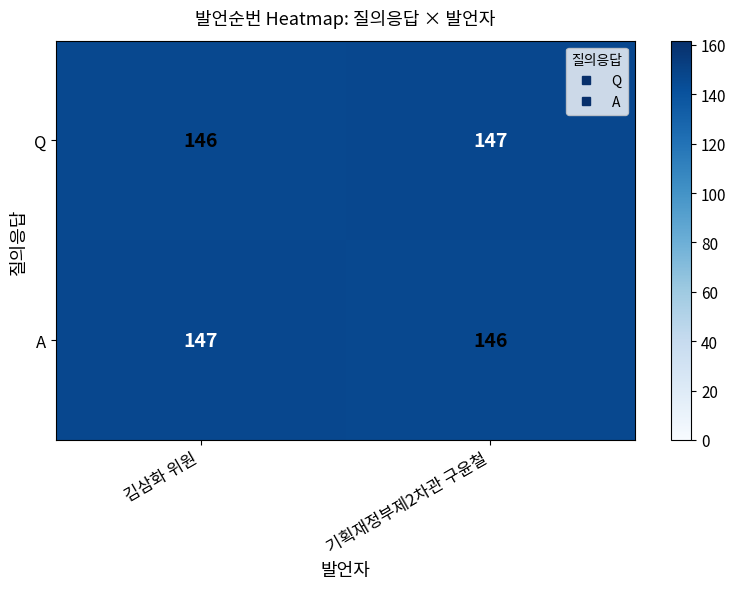

What is the minimum value for Q?

146